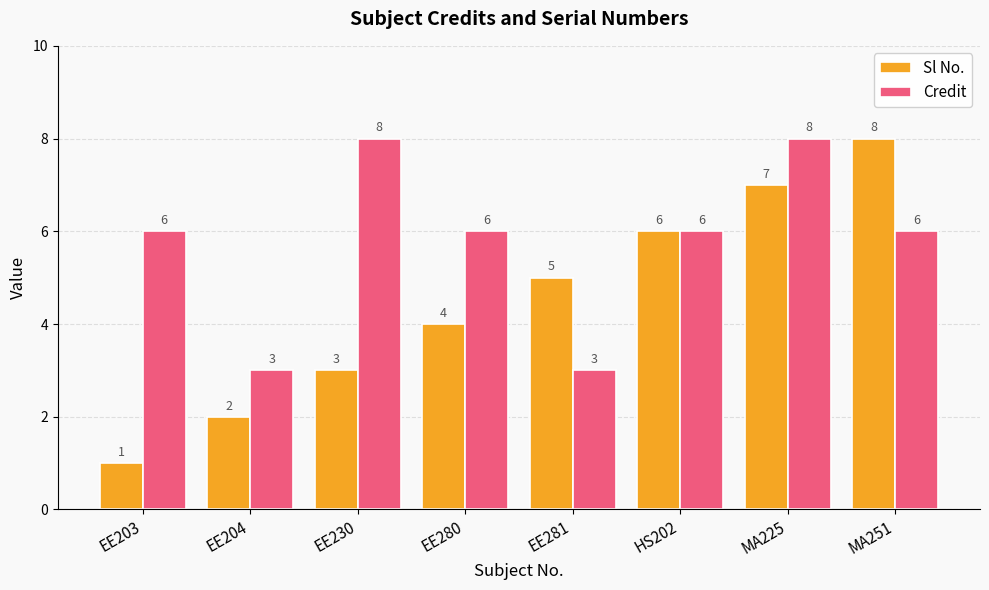

Reading left to right, what are all the values shown in this chart?

Sl No.: 1	2	3	4	5	6	7	8
Credit: 6	3	8	6	3	6	8	6